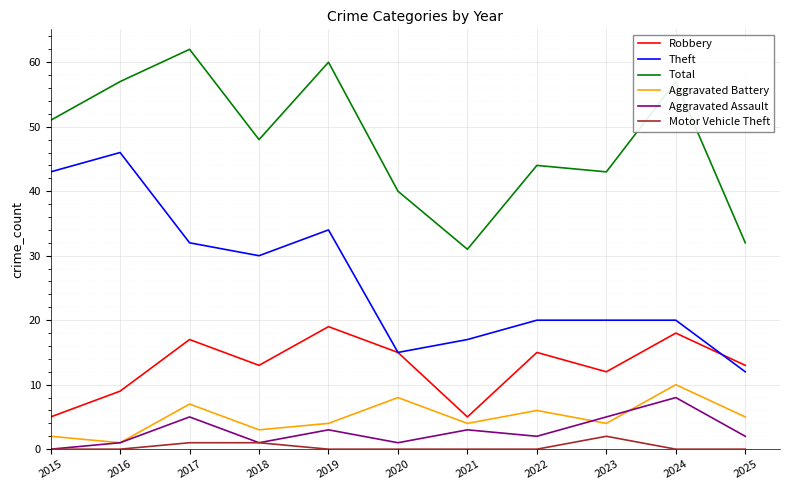

What are all the series names shown in the legend?

Robbery, Theft, Total, Aggravated Battery, Aggravated Assault, Motor Vehicle Theft